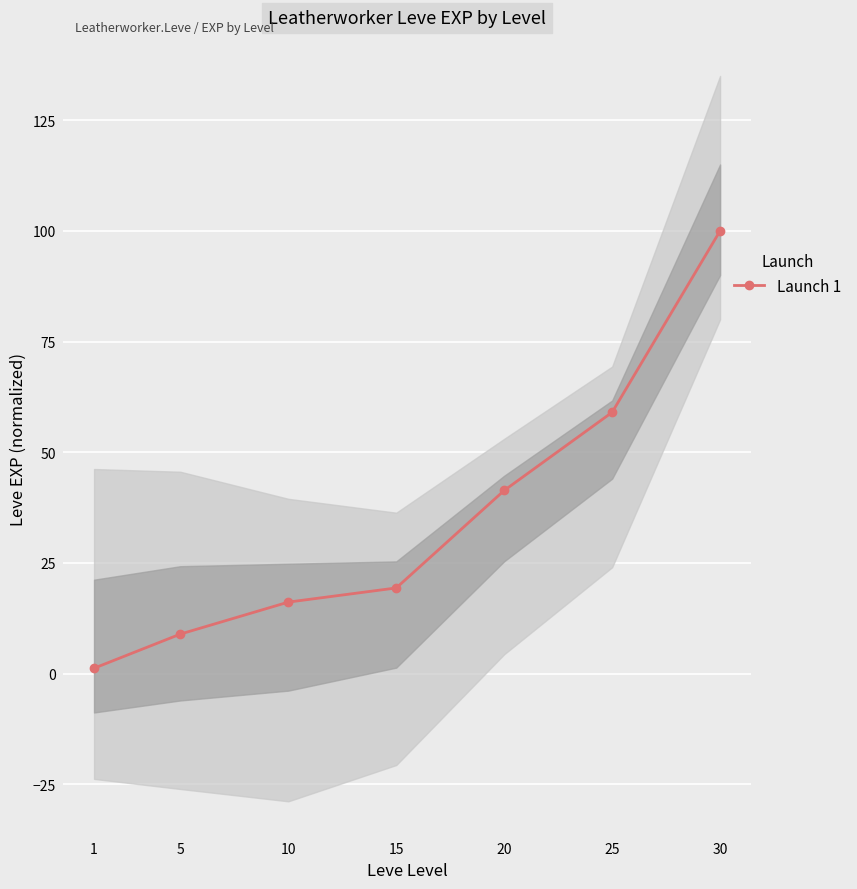

Is it true that the value at 5 is 8.9?

True